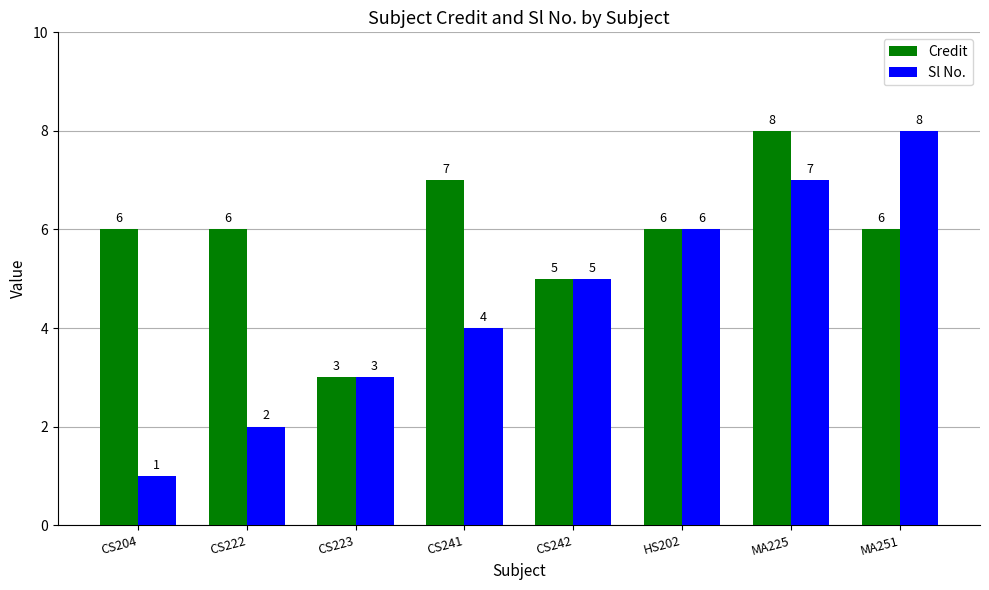

Rank the categories by Sl No. value from lowest to highest.

CS204, CS222, CS223, CS241, CS242, HS202, MA225, MA251